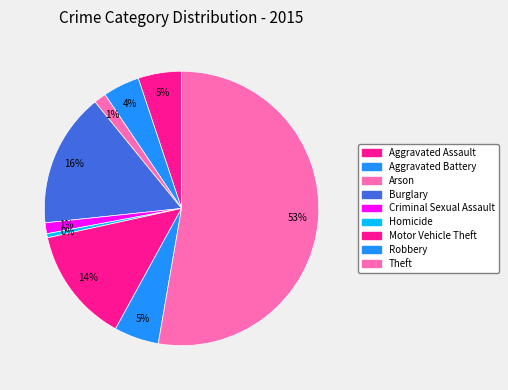

Which slice is the smallest?

Homicide